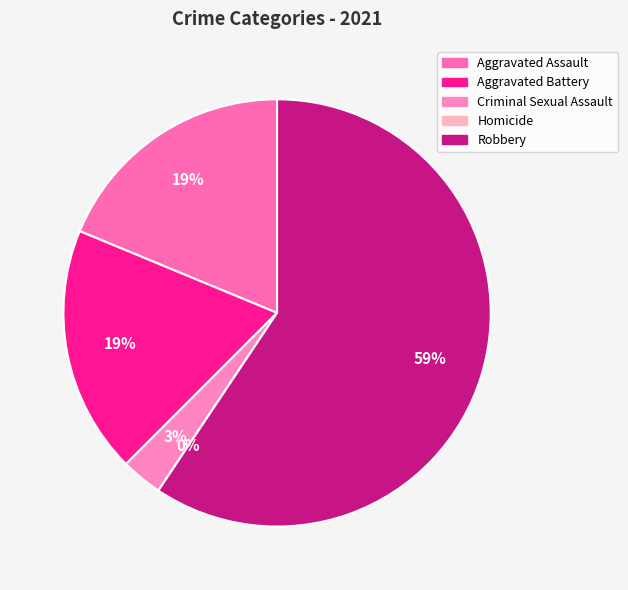

Which has a higher value, Homicide or Criminal Sexual Assault?

Criminal Sexual Assault